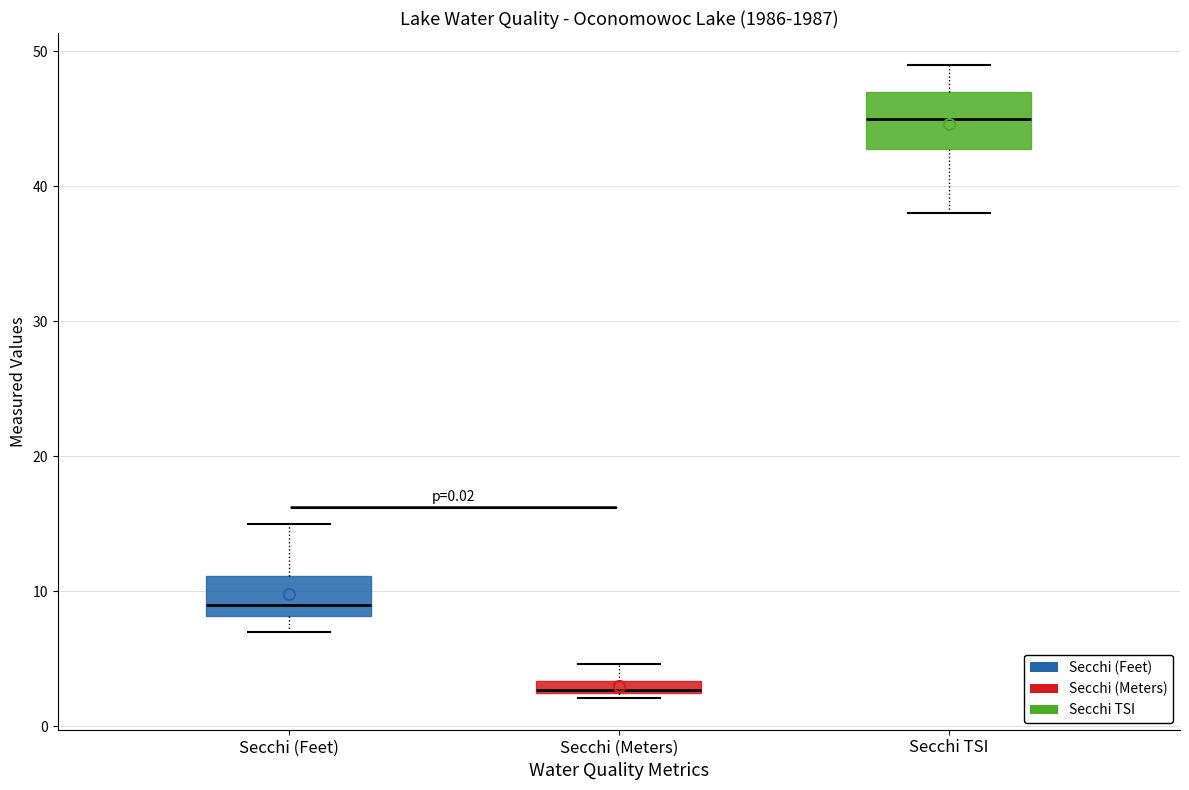

Where does the lower whisker of the box for Secchi TSI end on the y-axis? The values are not printed on the chart, so give them approximately, as read against the axis.

38